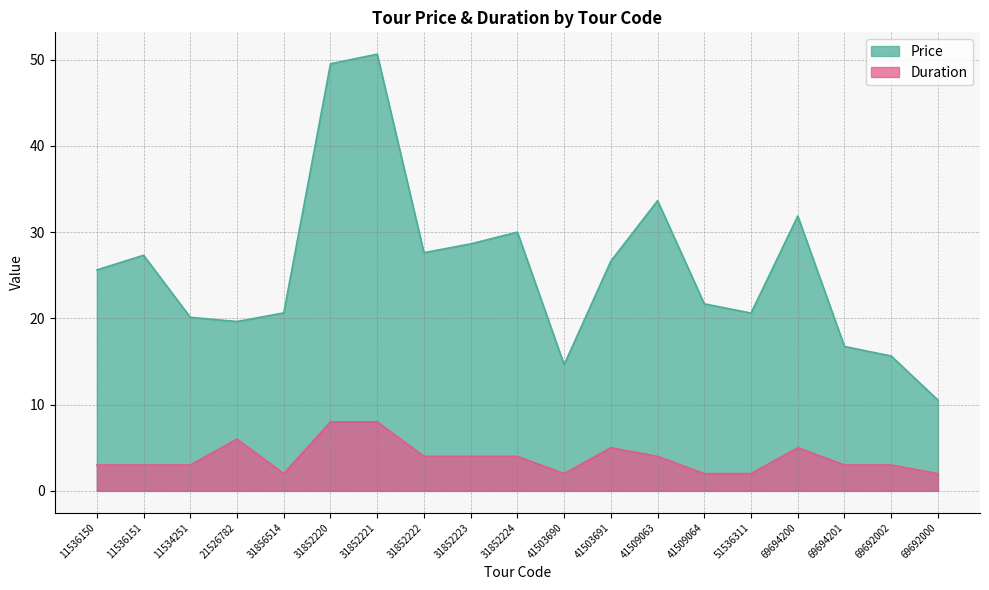

What are all the series names shown in the legend?

Price, Duration